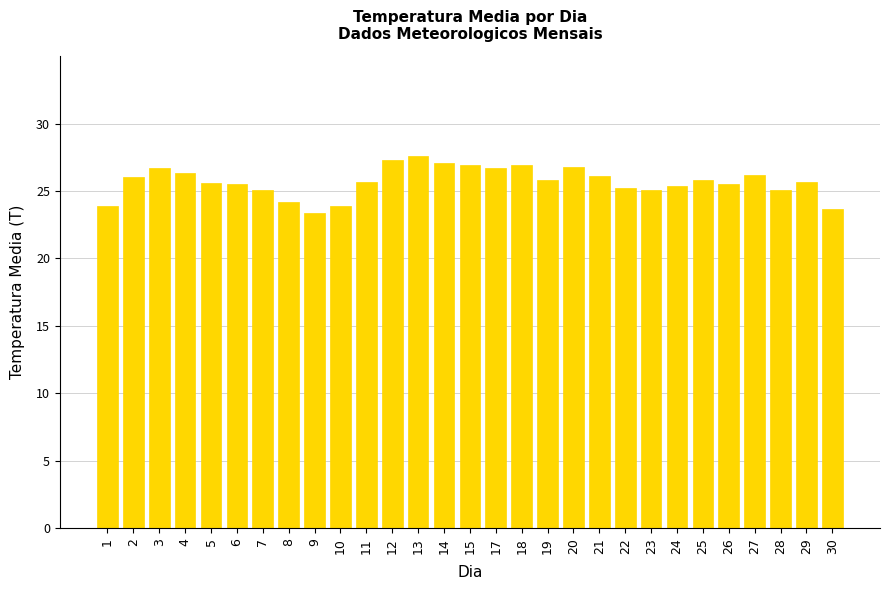

What is the minimum value shown in the chart?

23.4